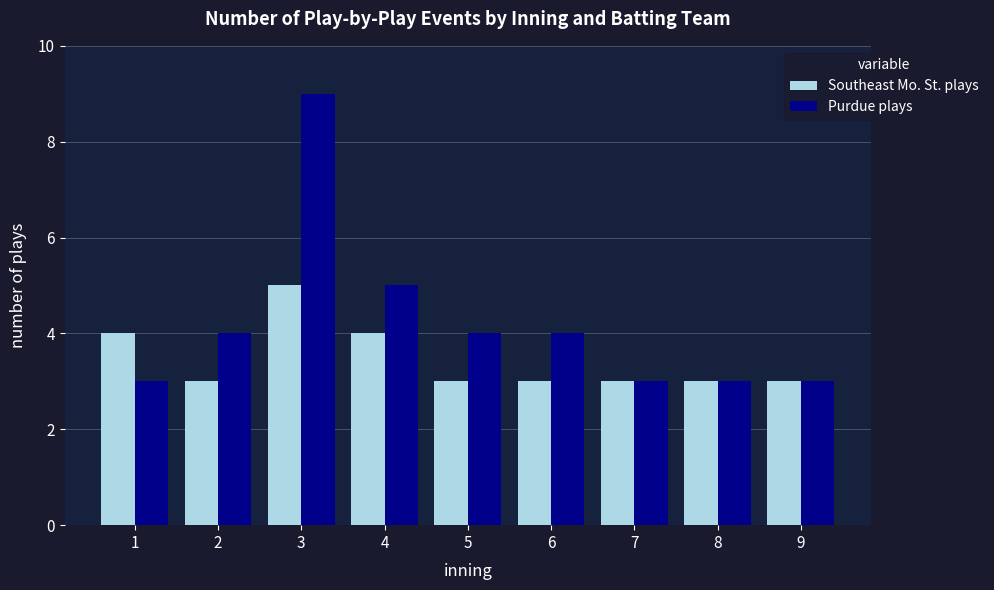

What is the greatest value displayed?

9